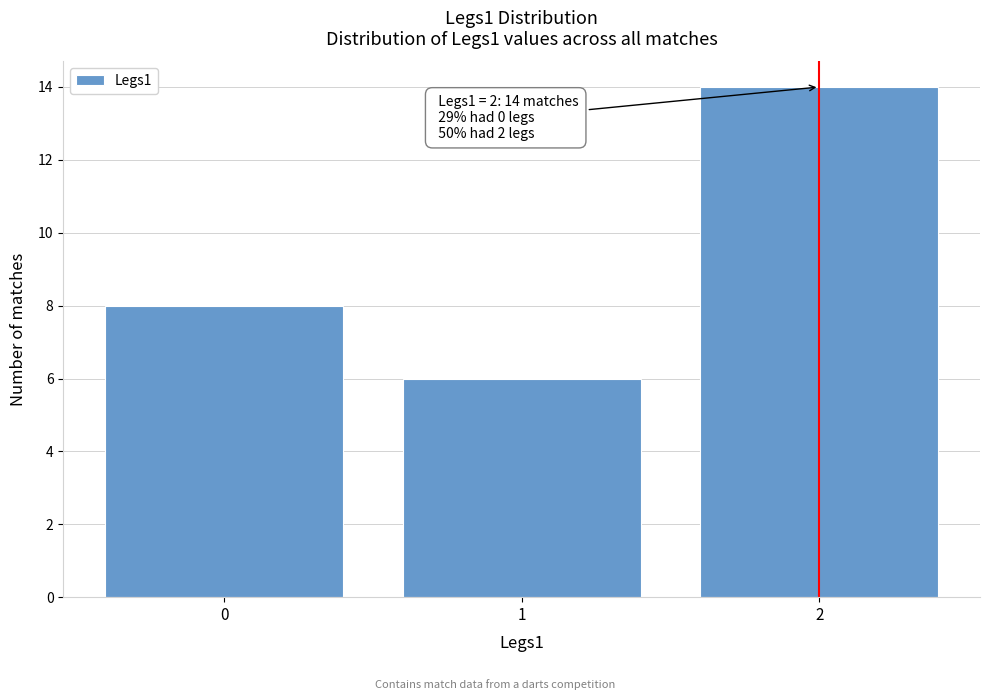

Reading left to right, extract all data points from this chart.

8	6	14